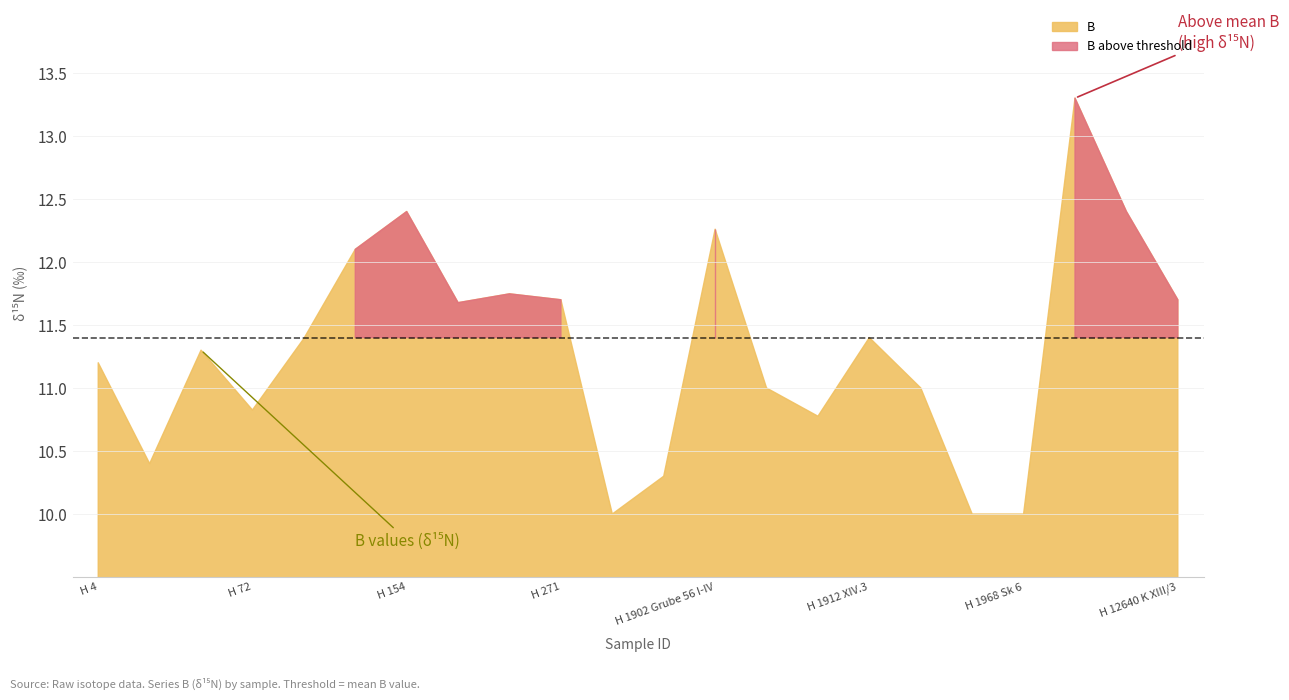

At how many categories does at least one series exceed 5?

22